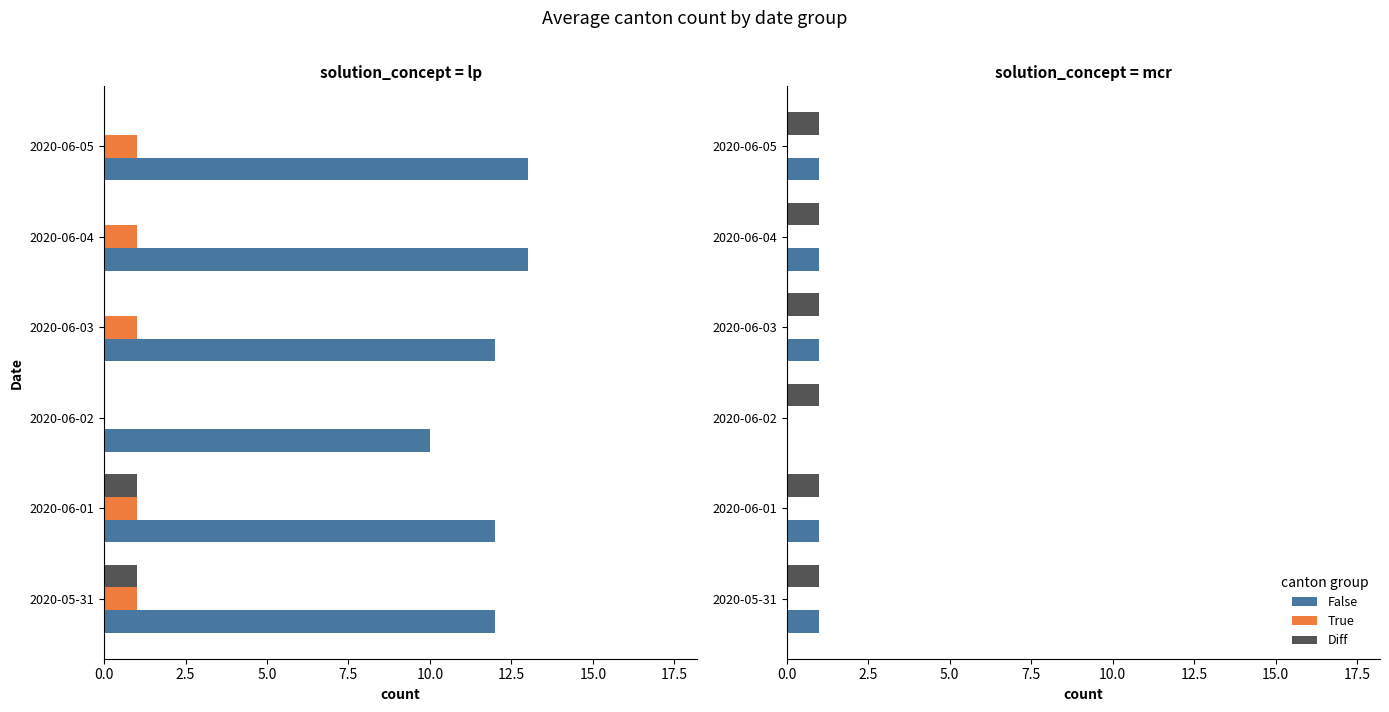

Between 0.0 and 7.5, which series saw the biggest shift?

False